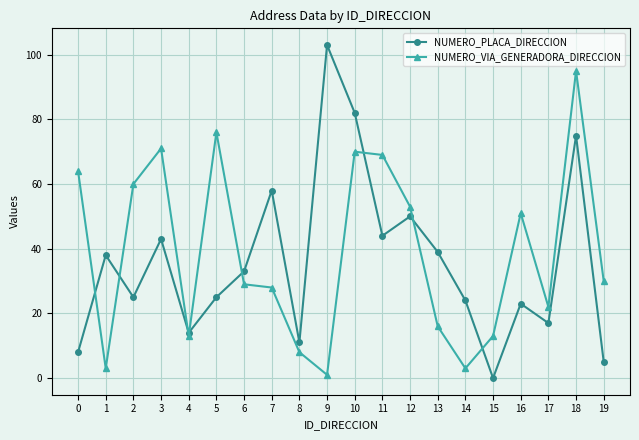

True or false: NUMERO_PLACA_DIRECCION has a value of 24 at 14.

True